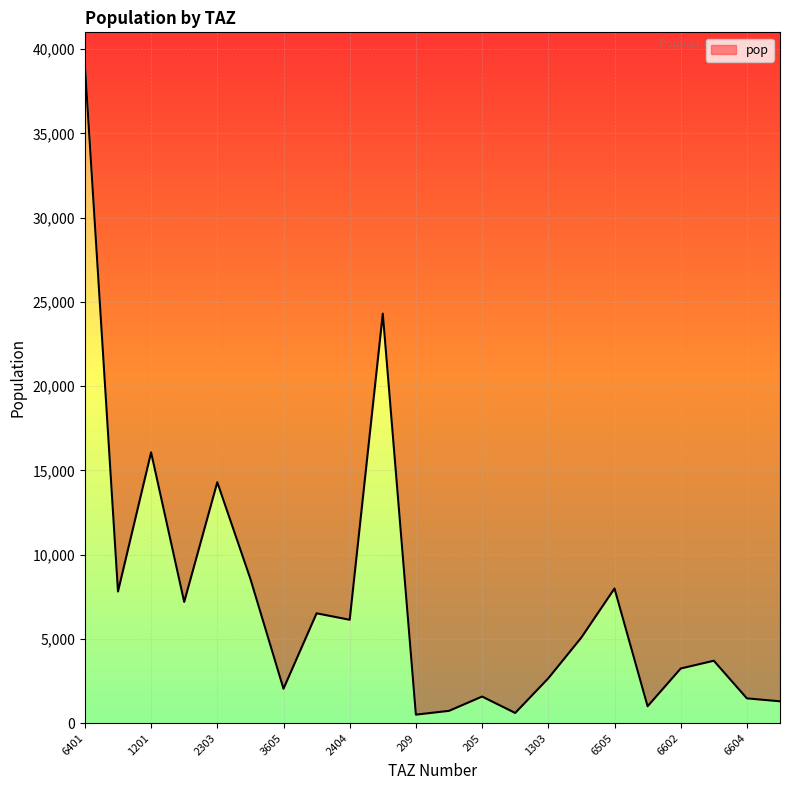

Does the chart display data point markers on the line(s)?

No